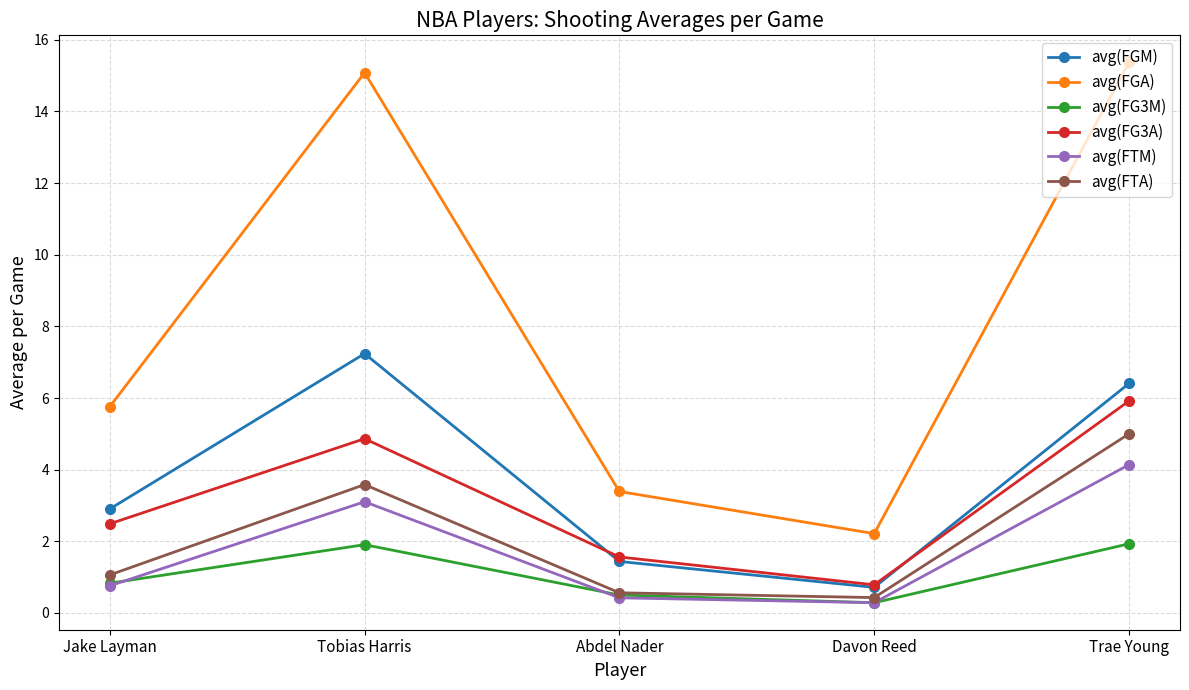

True or false: avg(FTM) and avg(FGM) cross at least once.

False